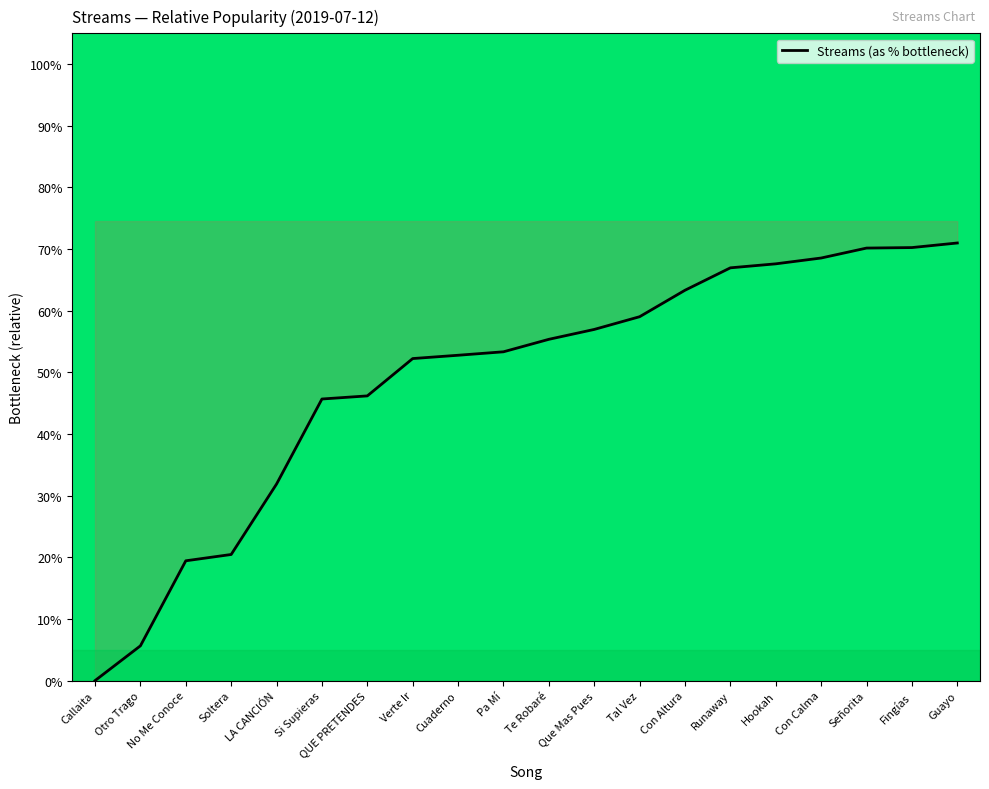

Reading left to right, list all the values displayed in this chart.

0.0	5.6	19.4	20.5	31.9	45.7	46.2	52.2	52.8	53.3	55.4	57.0	59.0	63.3	67.0	67.6	68.6	70.2	70.2	71.0